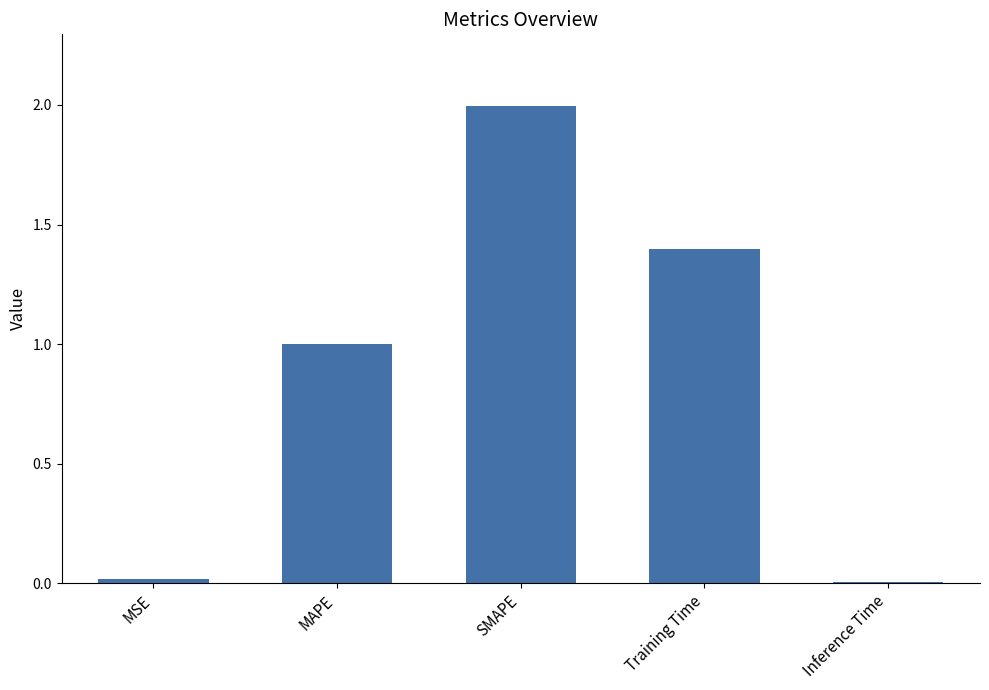

What position from the left is SMAPE?

3